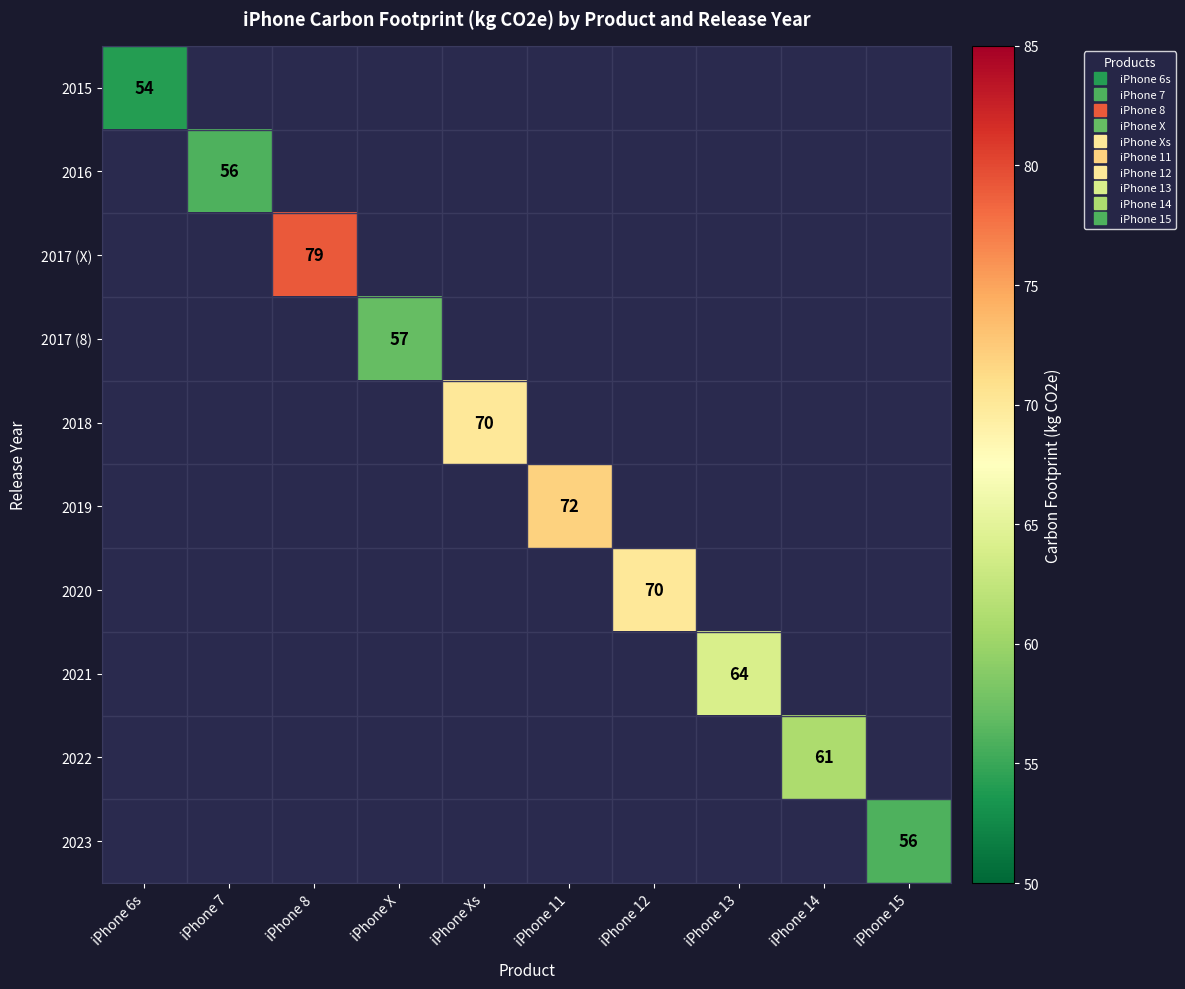

The value of 2021 at iPhone 13 is 20.0. True or false?

False